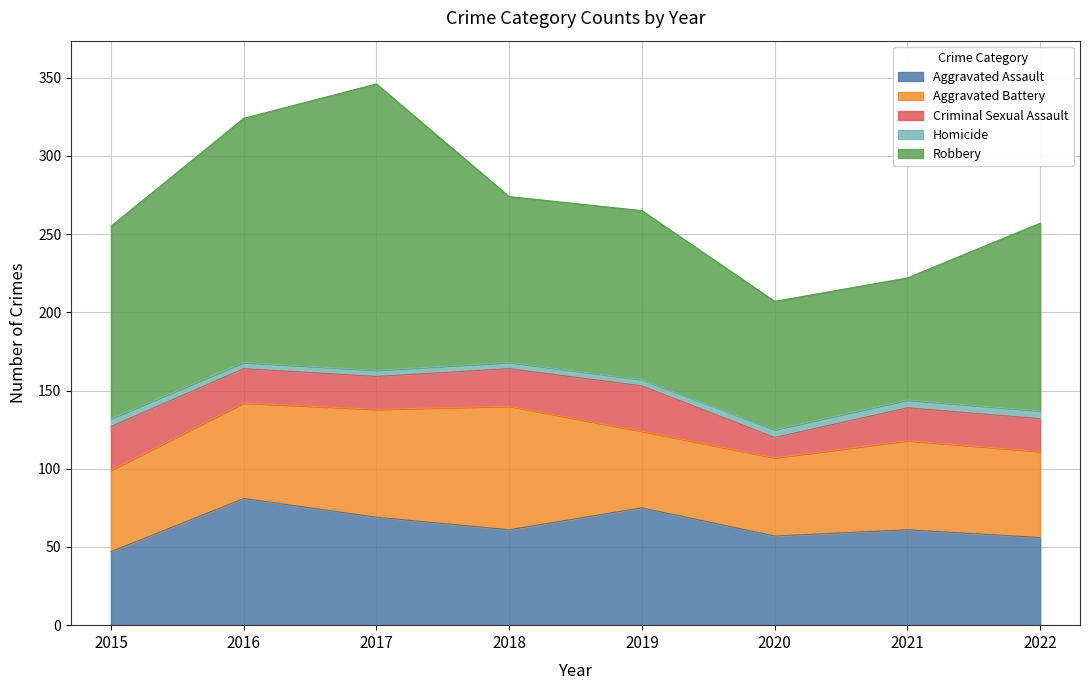

Does the chart have visible grid lines?

Yes